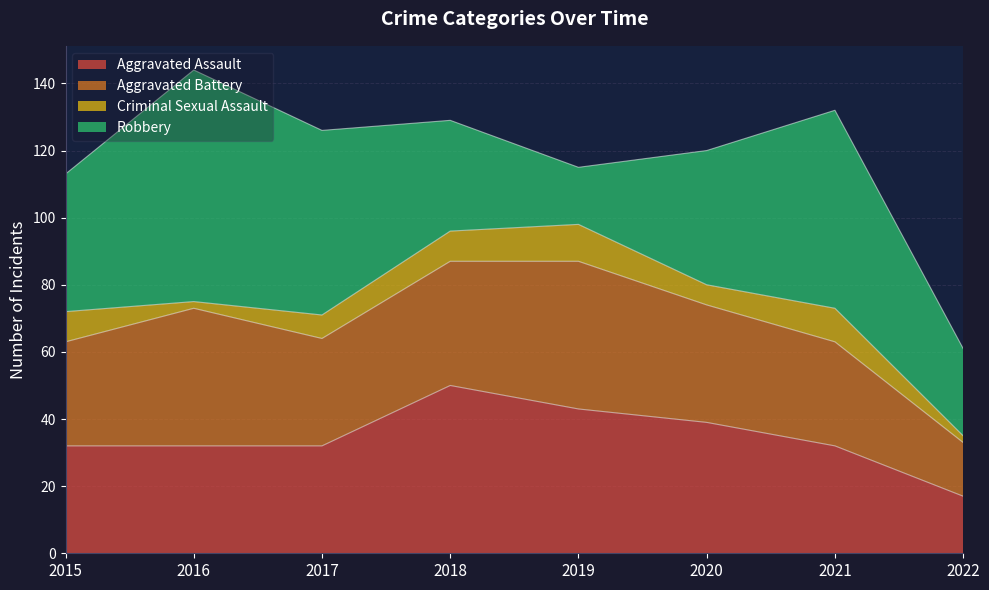

True or false: Aggravated Assault and Robbery cross at least once.

True